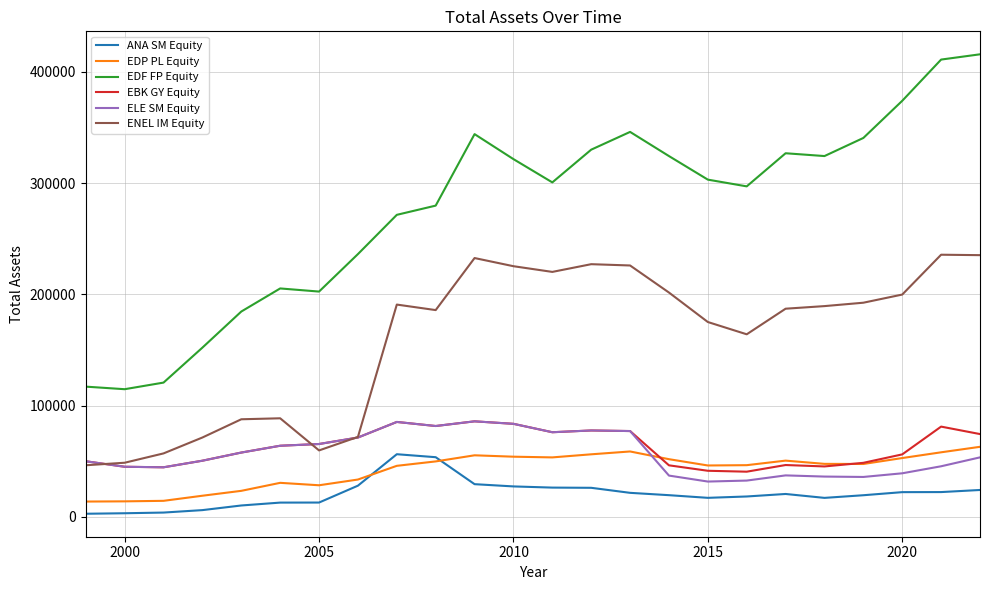

Which series has the largest range (max minus min)?

EDF FP Equity